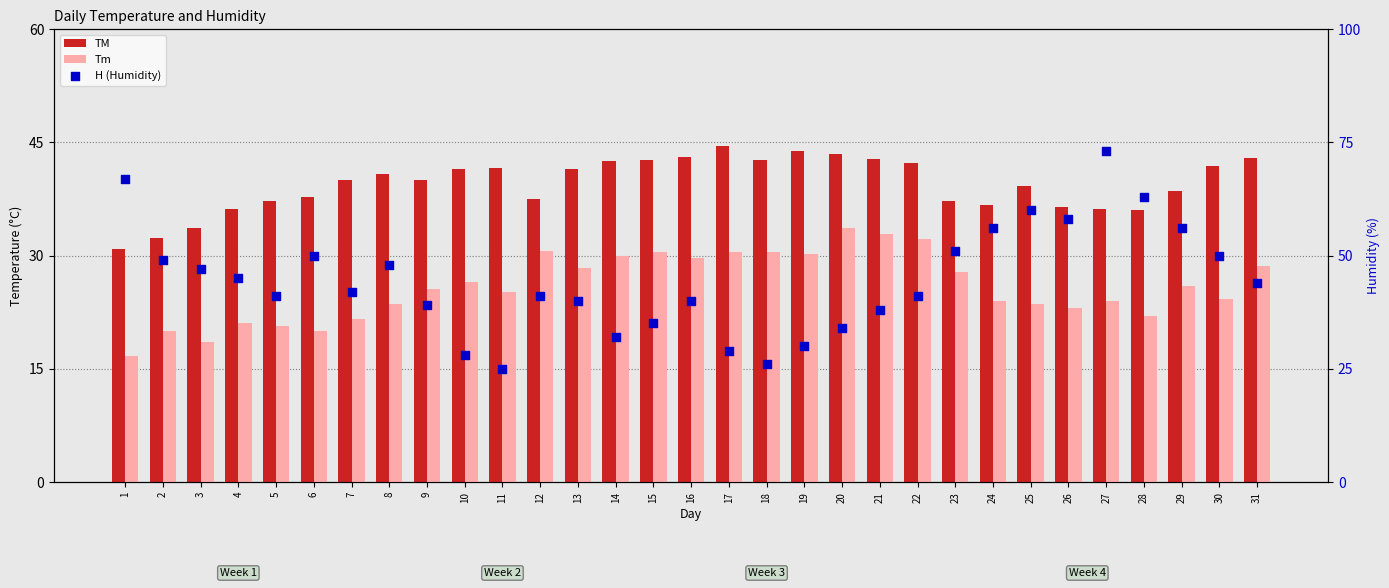

Is the value of Tm at 14 greater than the value of TM at 24?

No